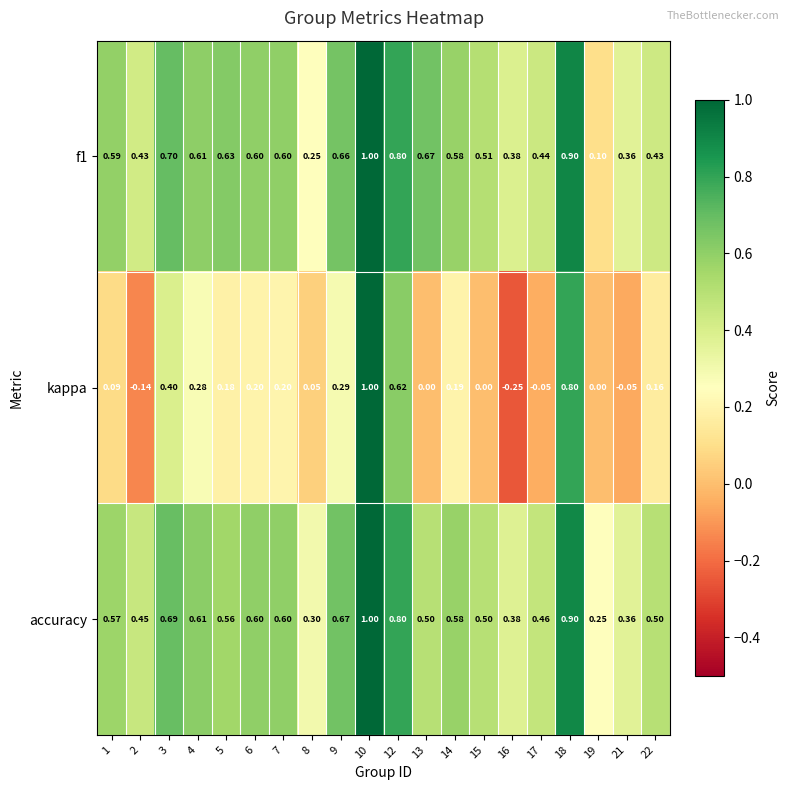

Is the value of f1 at 14 greater than the value of kappa at 3?

Yes